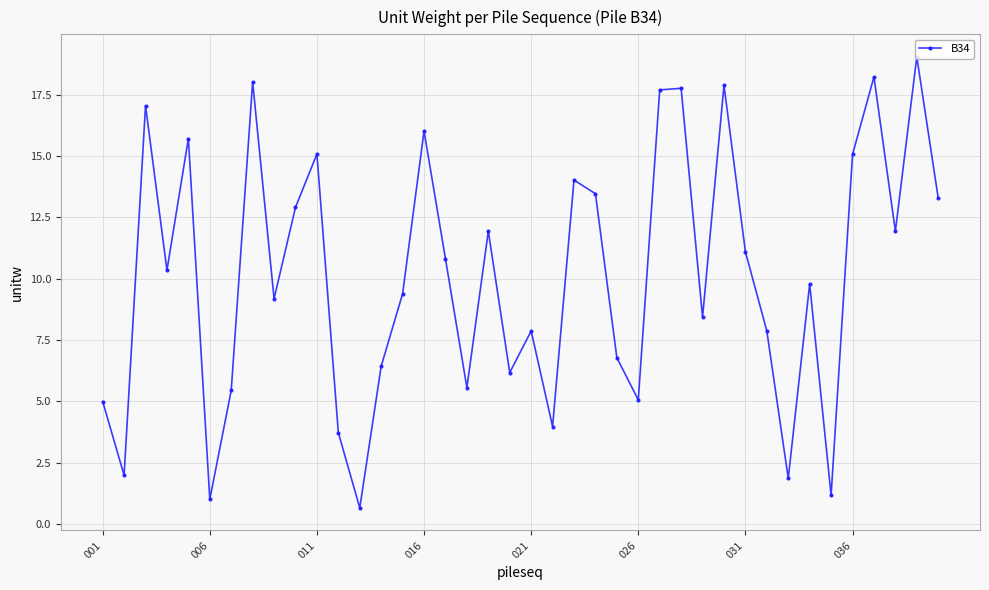

What is the greatest value displayed?

19.0